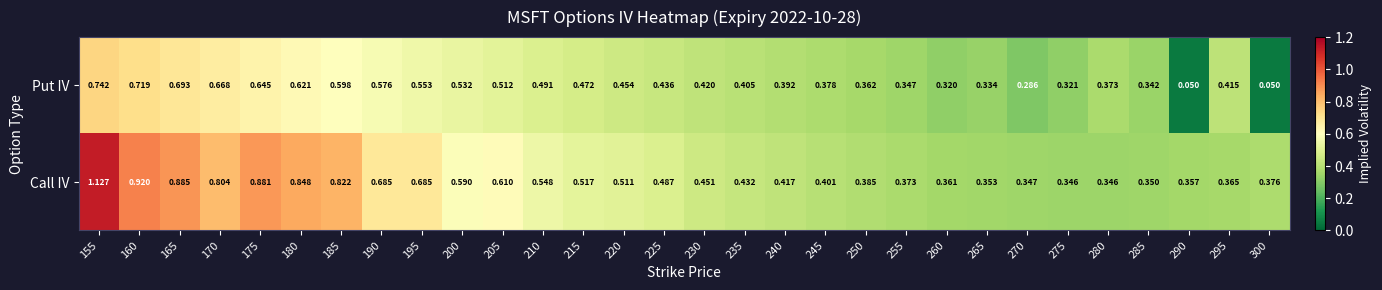

Is the value of Call IV at 195 greater than the value of Put IV at 195?

Yes